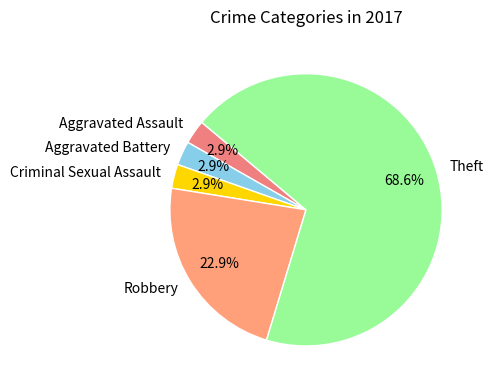

What is the largest slice in the pie chart?

Theft